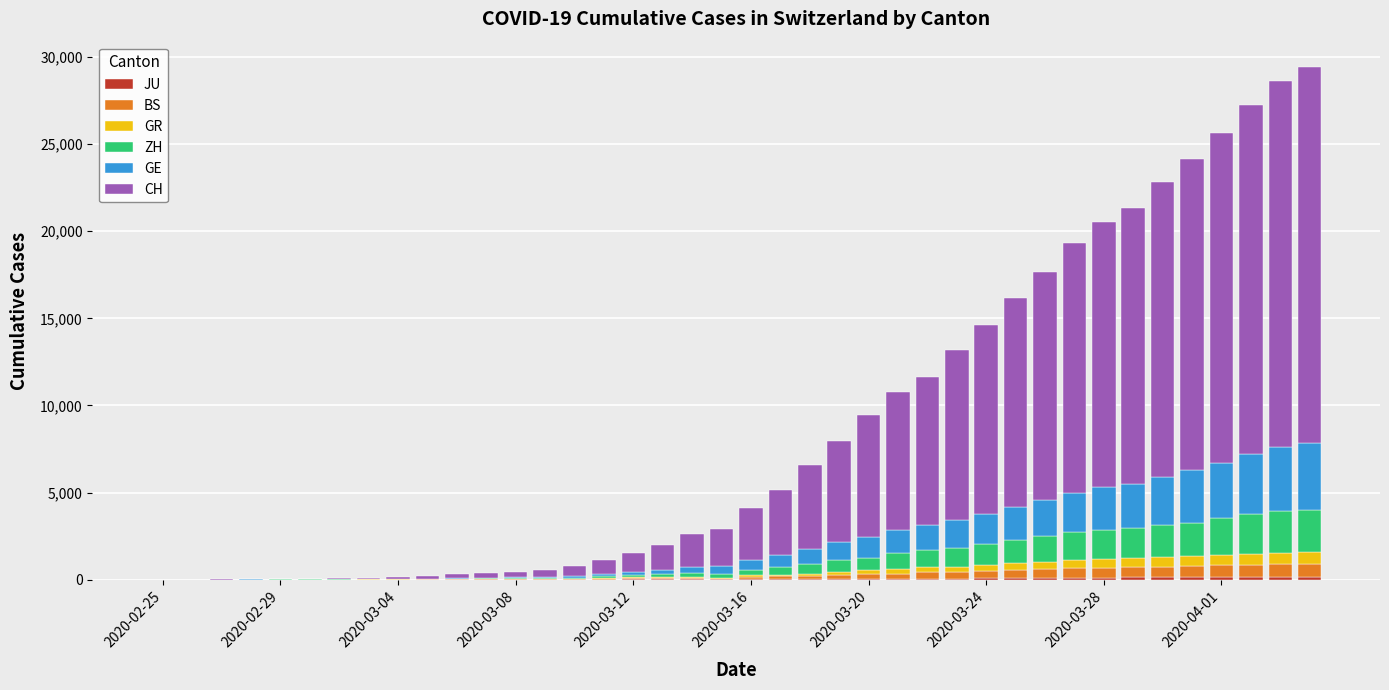

Are the bars grouped side by side (vs. stacked)?

No